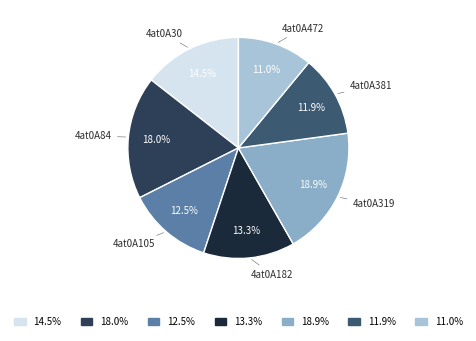

To the nearest percent, what is the difference between the largest and smallest slice percentages?

8%